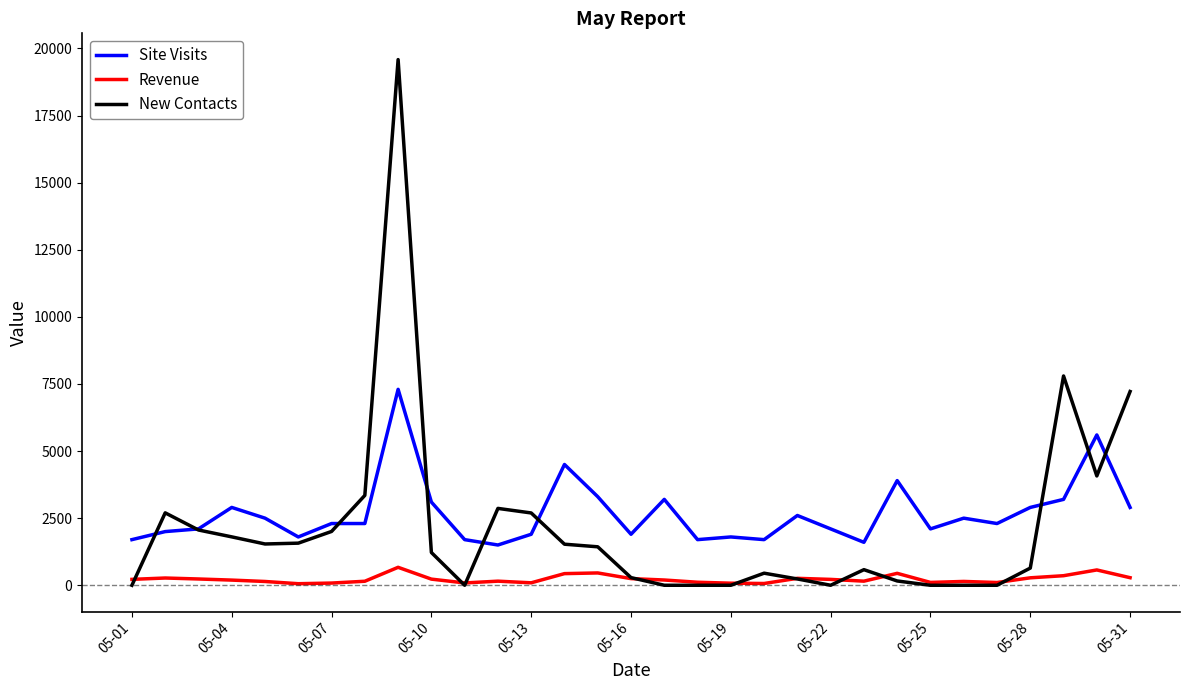

What is the maximum value shown in the chart?

19585.0